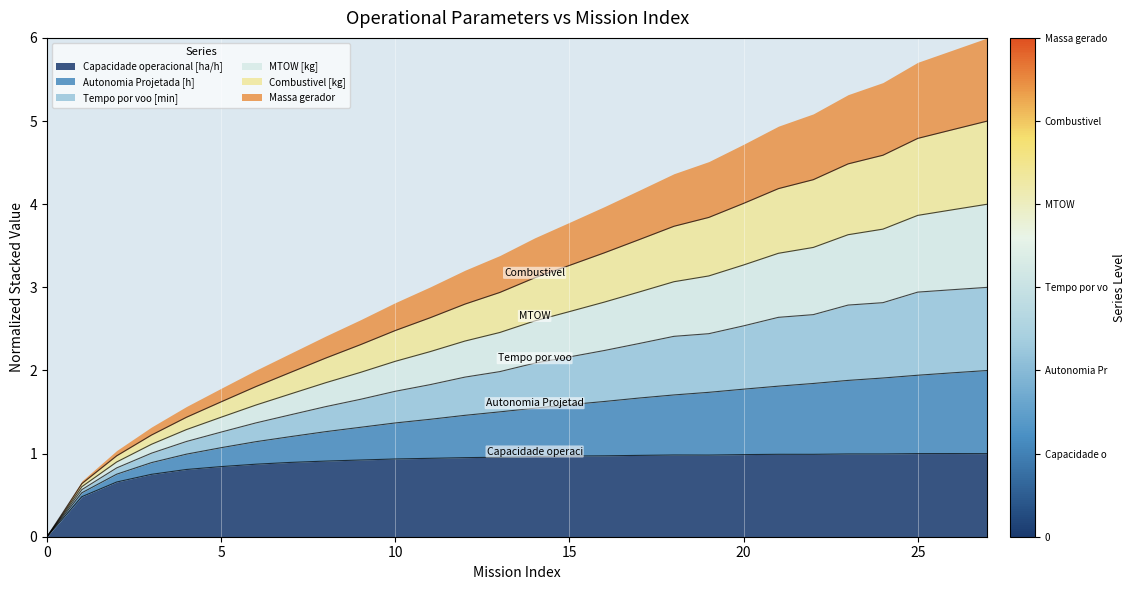

True or false: Capacidade operacional [ha/h] has a value of 0.6 at 21.

False